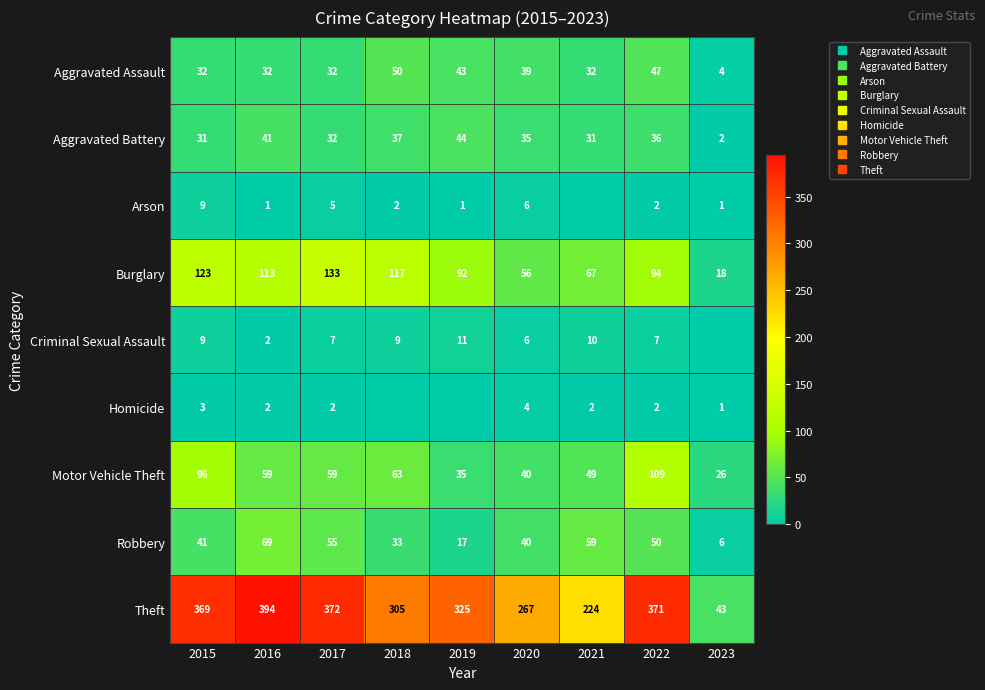

Which category has the highest value in the Aggravated Battery series?

2019